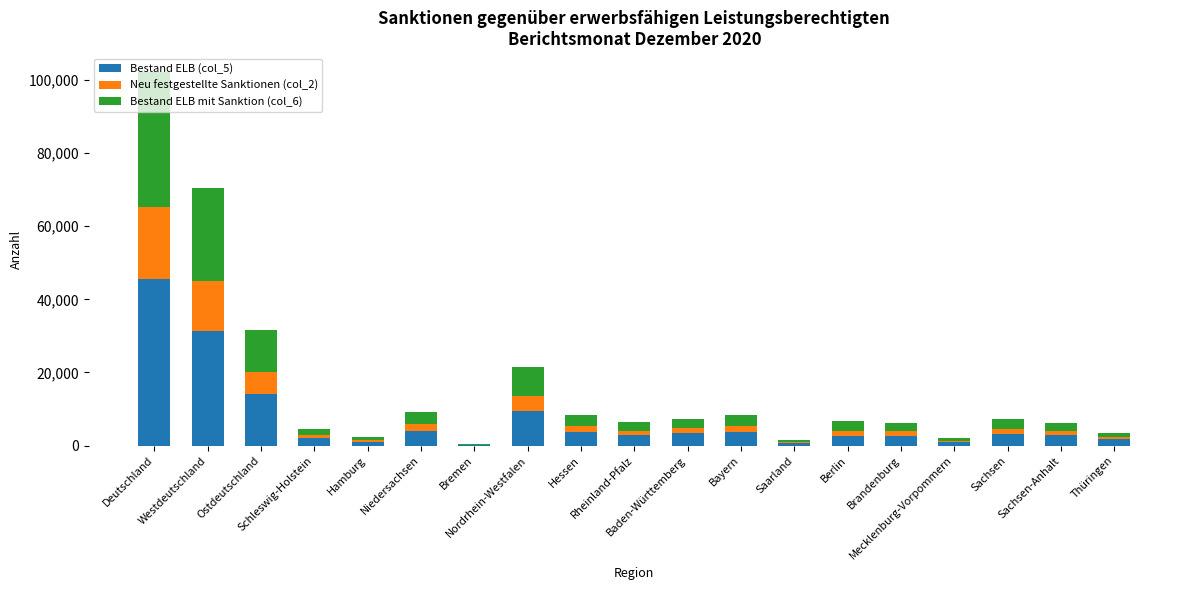

Where is Neu festgestellte Sanktionen (col_2) nearest to the value 9858?

Westdeutschland